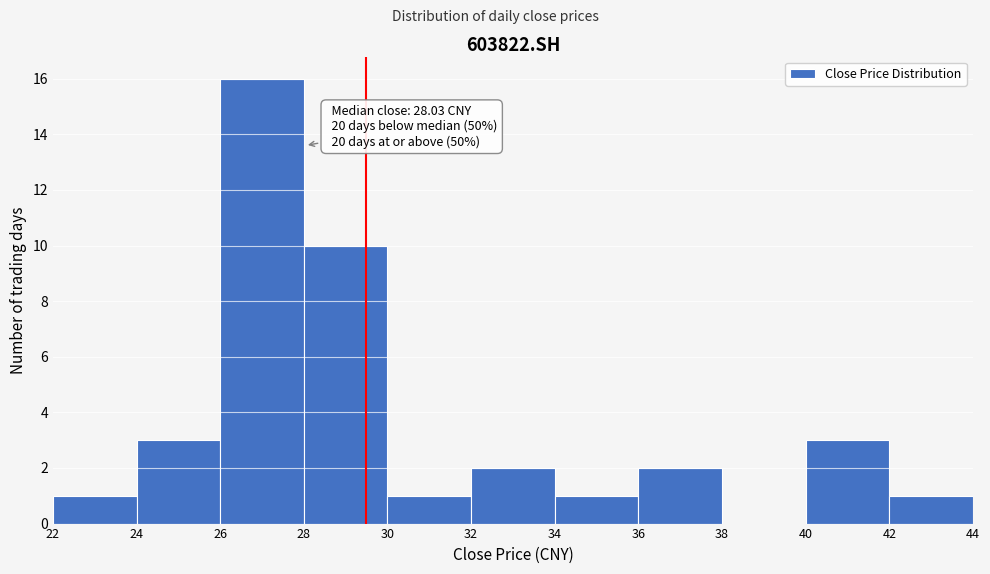

Over which range of the x-axis is the bar tallest?

26 to 28